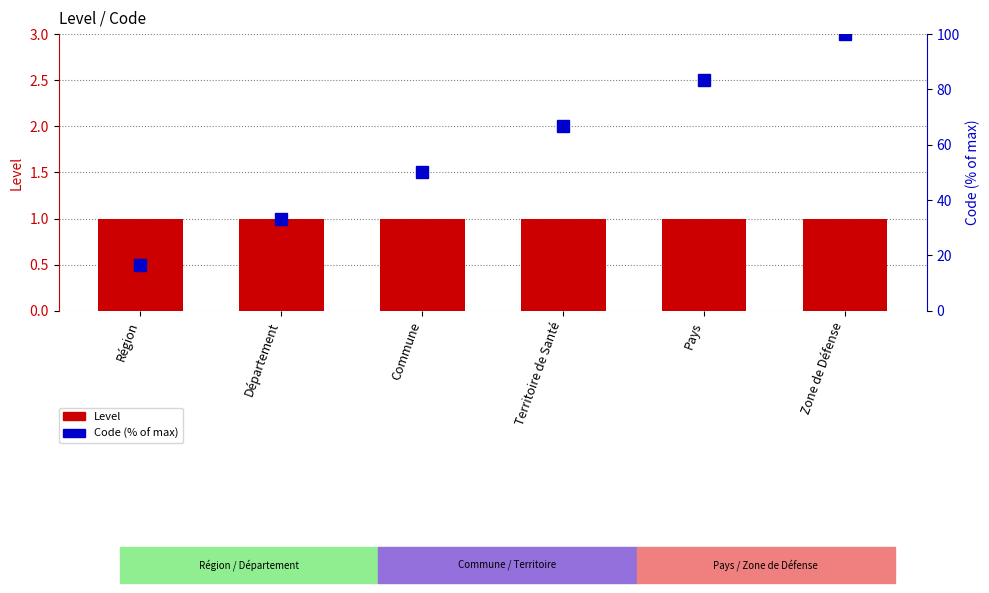

What are all the series names shown in the legend?

Level, Code (% of max)